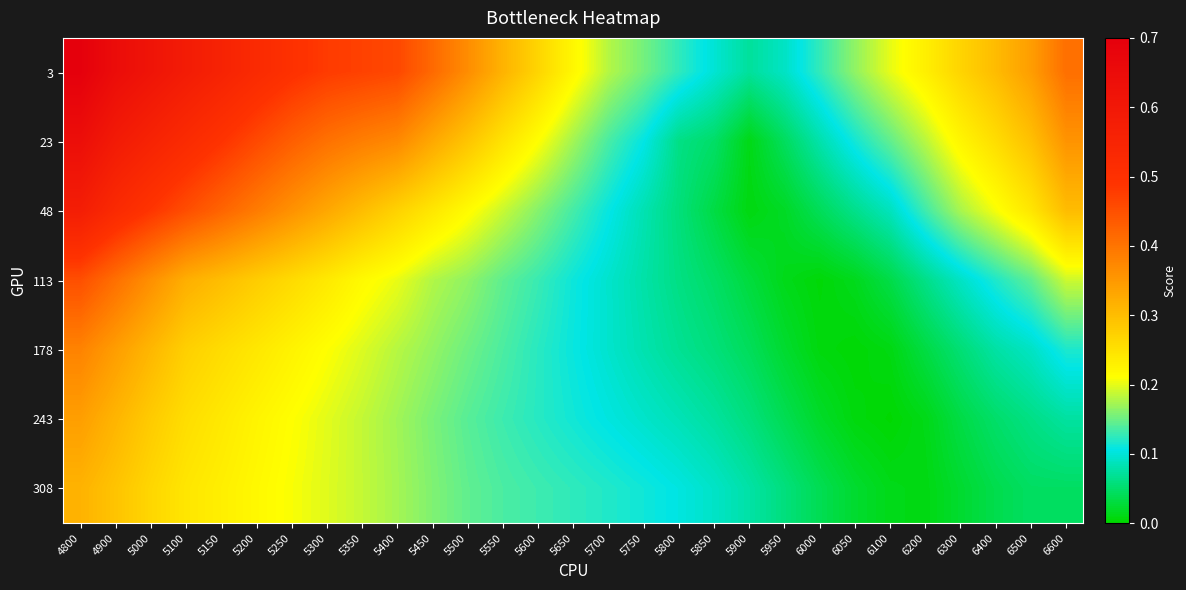

Count the number of categories in the chart.

29